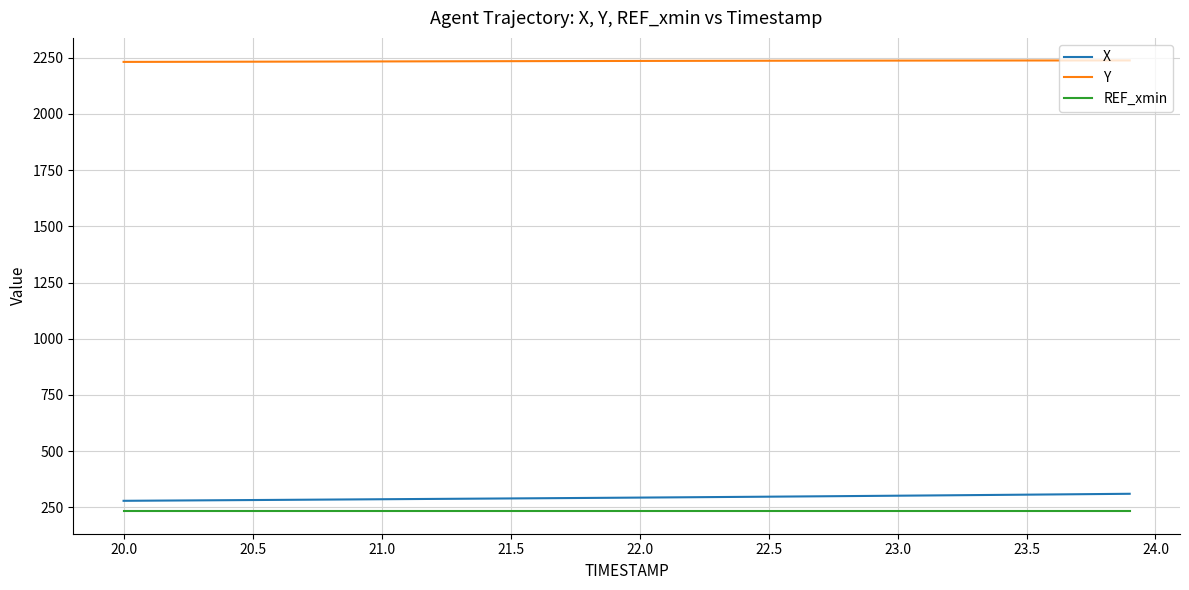

Which series has the largest total across all categories?

Y